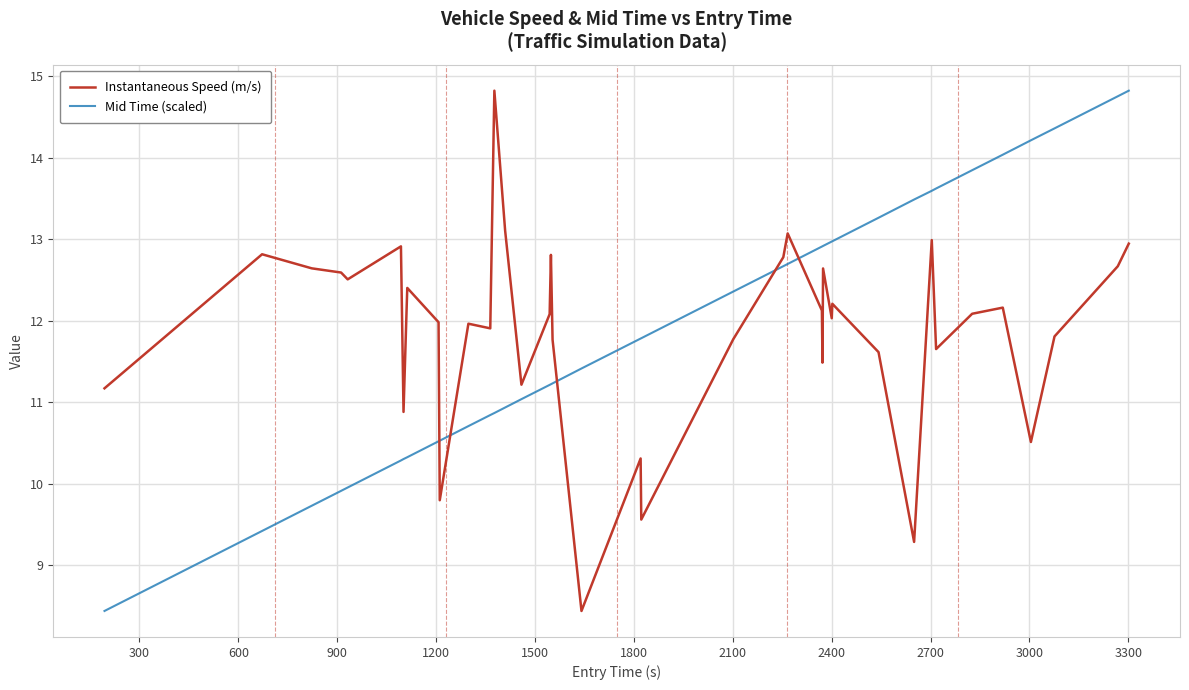

How many times do Instantaneous Speed (m/s) and Mid Time (scaled) cross each other?

5